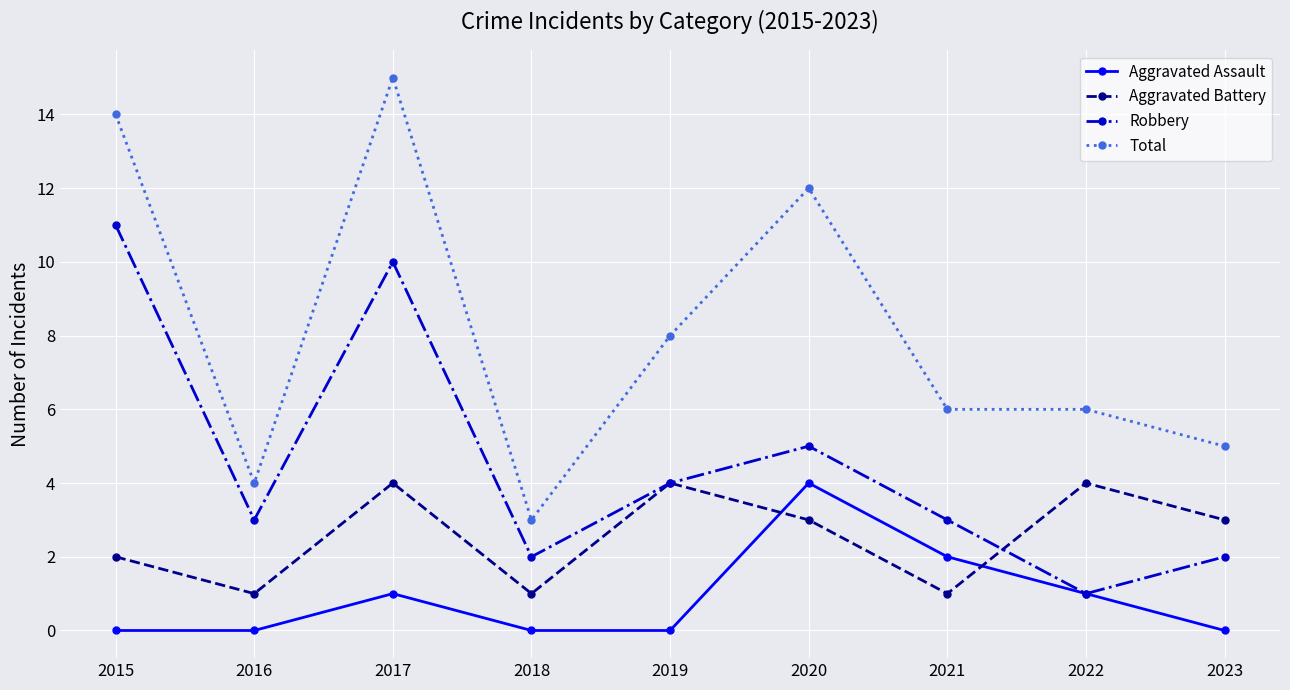

What is the lowest value of the Total series?

3